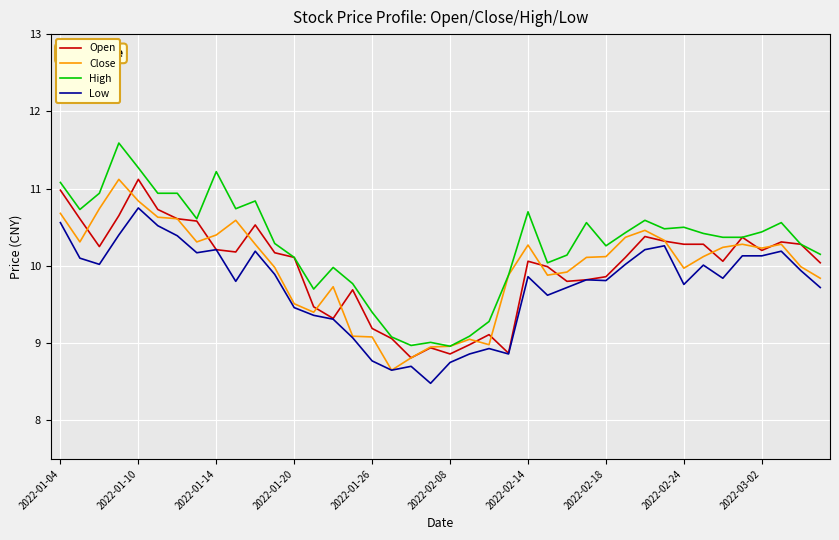

Which series has the largest total across all categories?

High